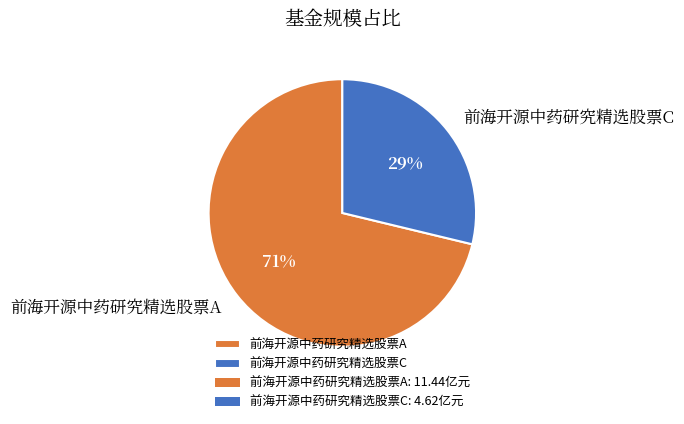

The 前海开源中药研究精选股票A slice represents 71% of the pie. True or false?

True